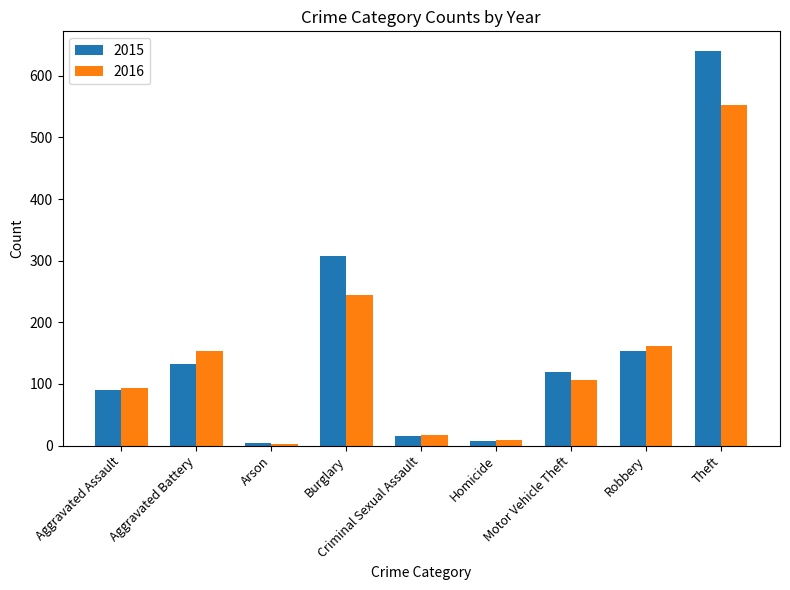

How many series are shown in this chart?

2